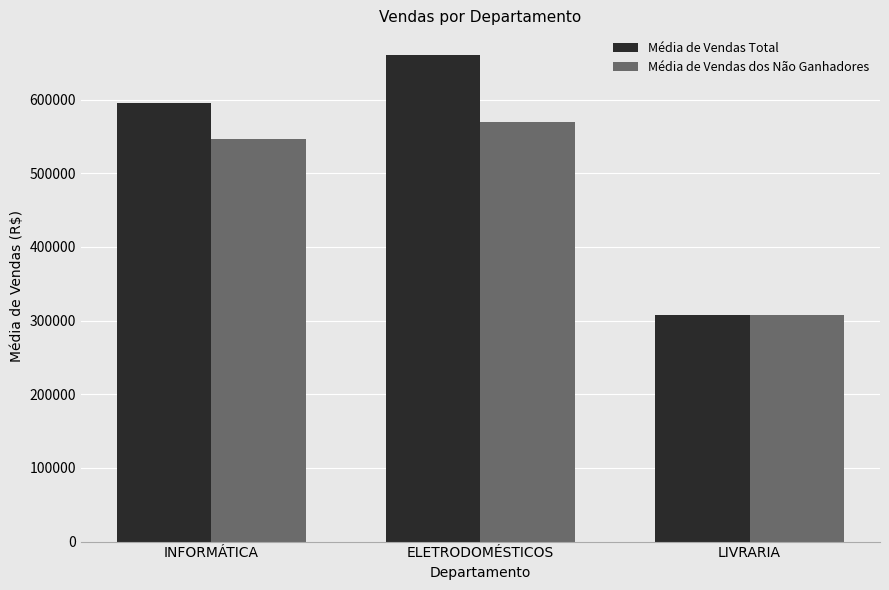

At which label is Média de Vendas dos Não Ganhadores closest to 439046?

INFORMÁTICA